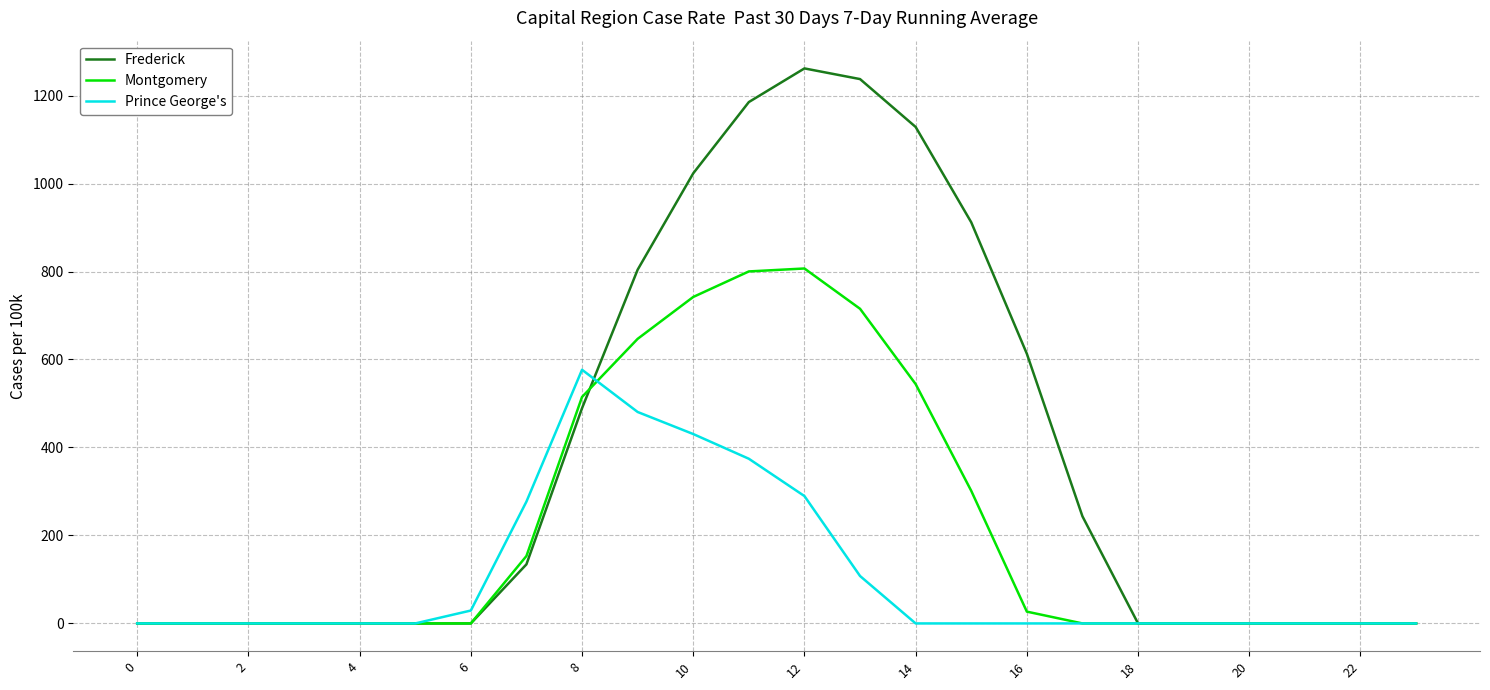

Is this an area chart (filled region under the line)?

No